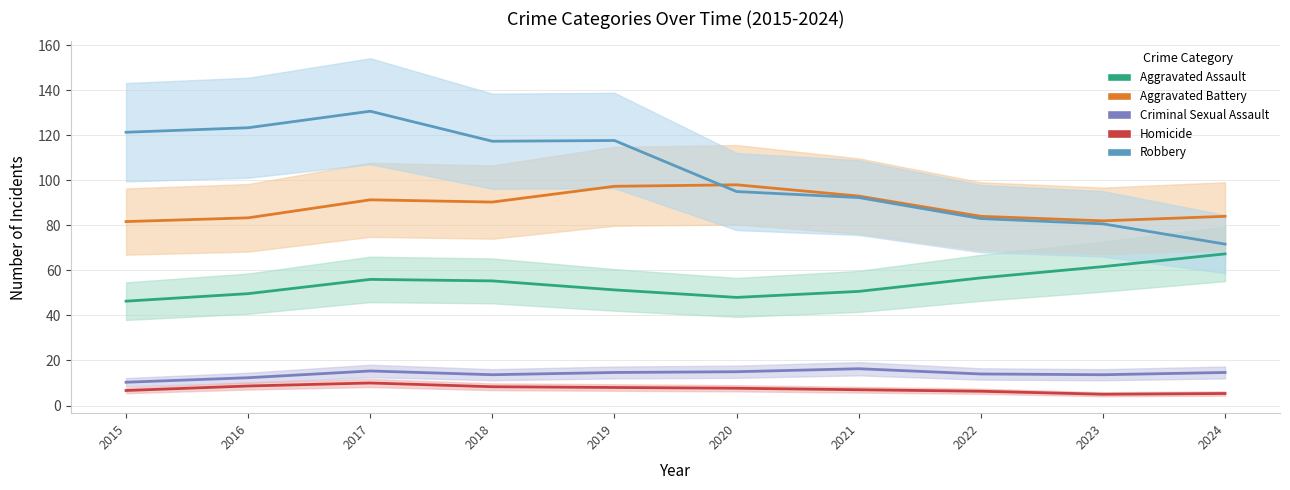

What is the spread (max minus min) of values at 2015?

114.7